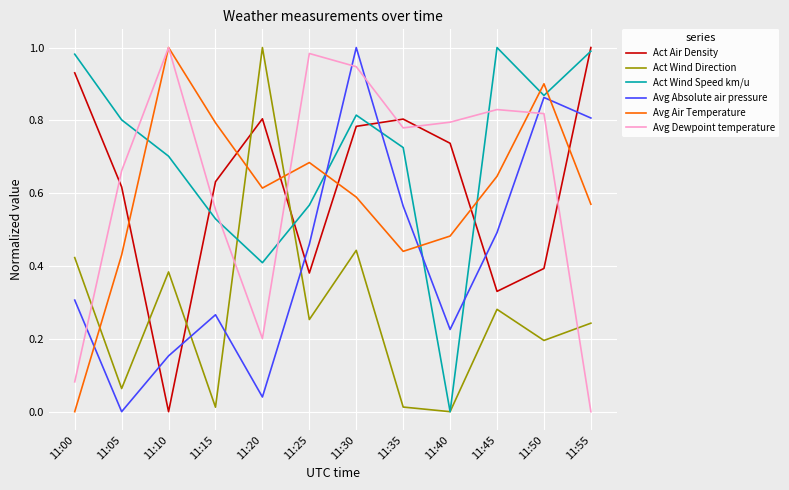

Where is the first local maximum for Avg Air Temperature?

11:10